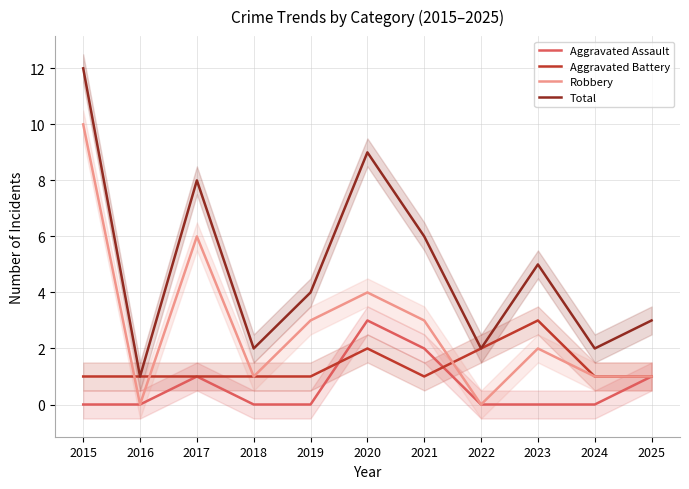

True or false: Aggravated Battery has more than 0 interior local peaks.

True